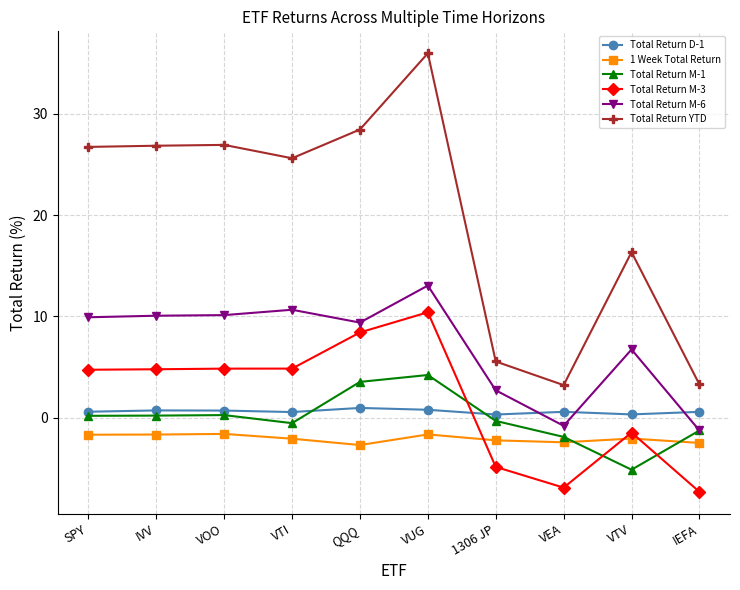

What is the difference between the Total Return YTD values at VOO and 1306 JP?

21.4